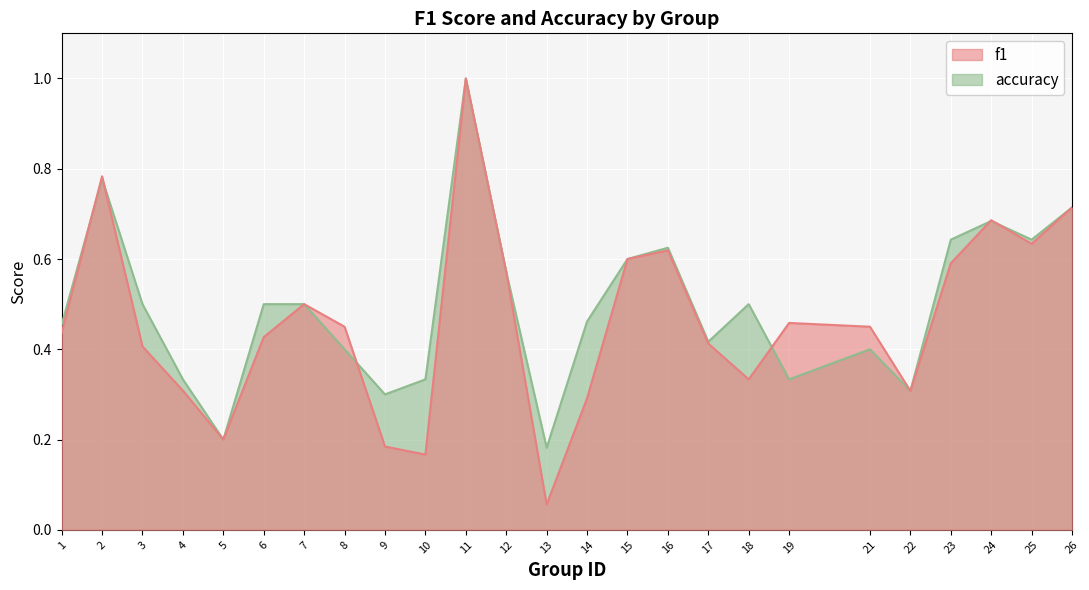

What is the maximum value shown in the chart?

1.0